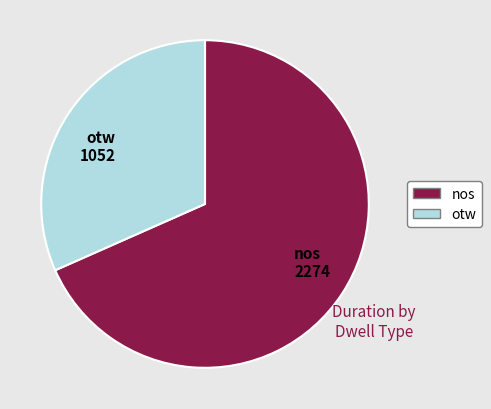

Is there any slice that represents more than half of the pie?

Yes